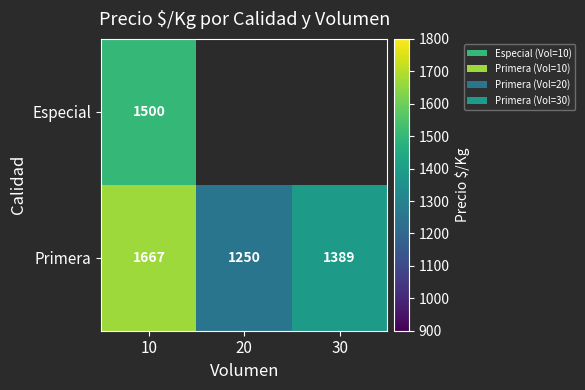

True or false: Primera has a value of 1250 at 20.

True